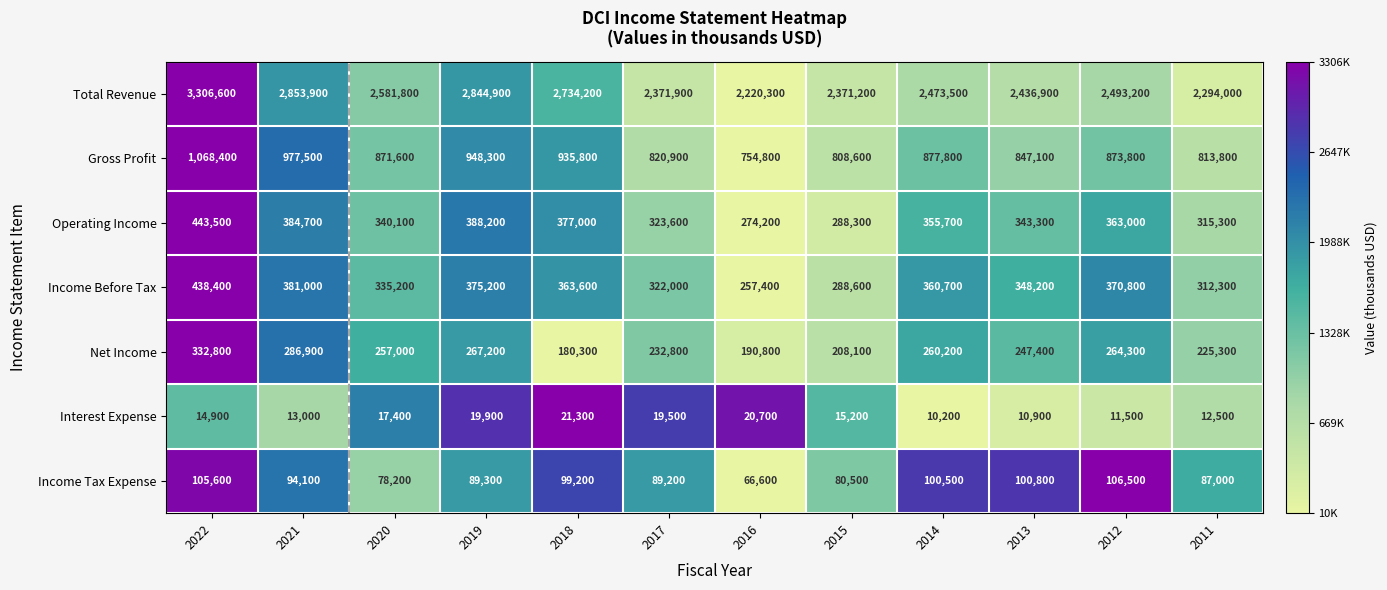

The value of Income Before Tax at 2012 is 370800. True or false?

True